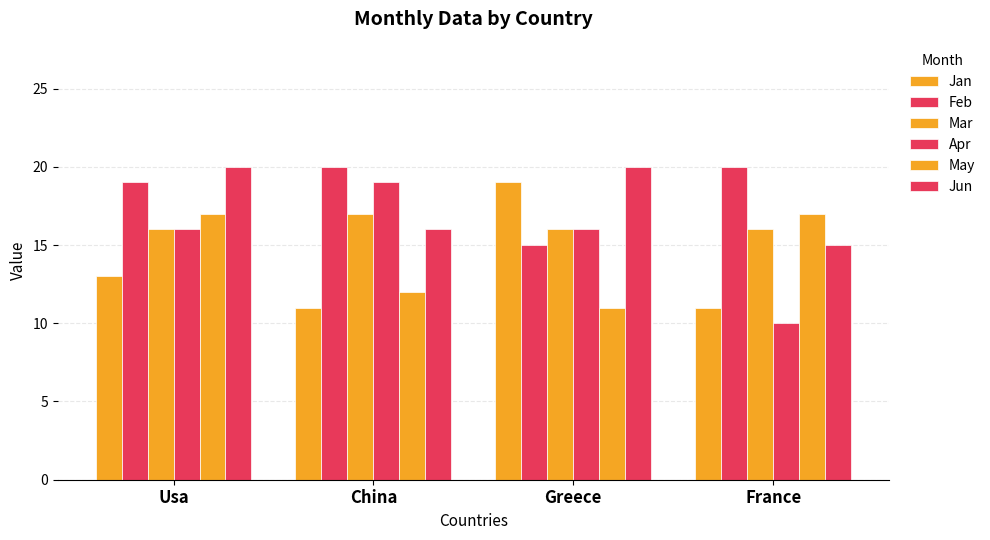

Where is Jun nearest to the value 17?

China